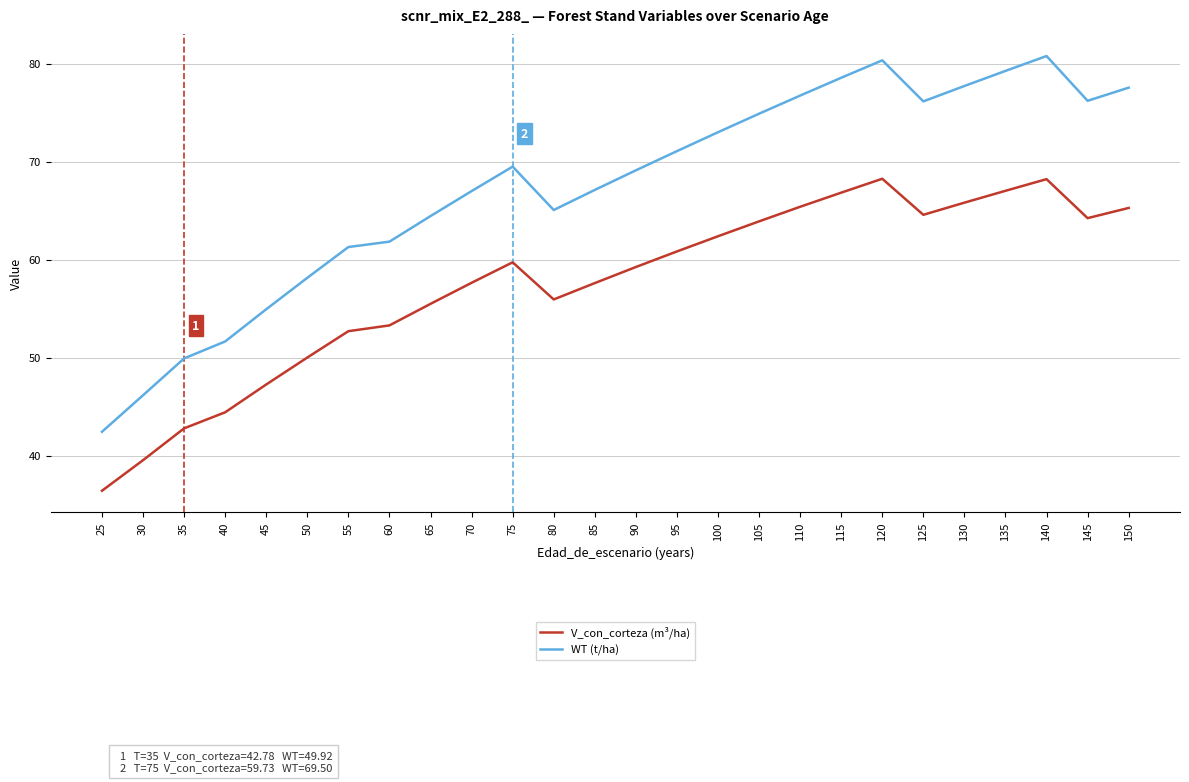

Which series has the largest range (max minus min)?

WT (t/ha)